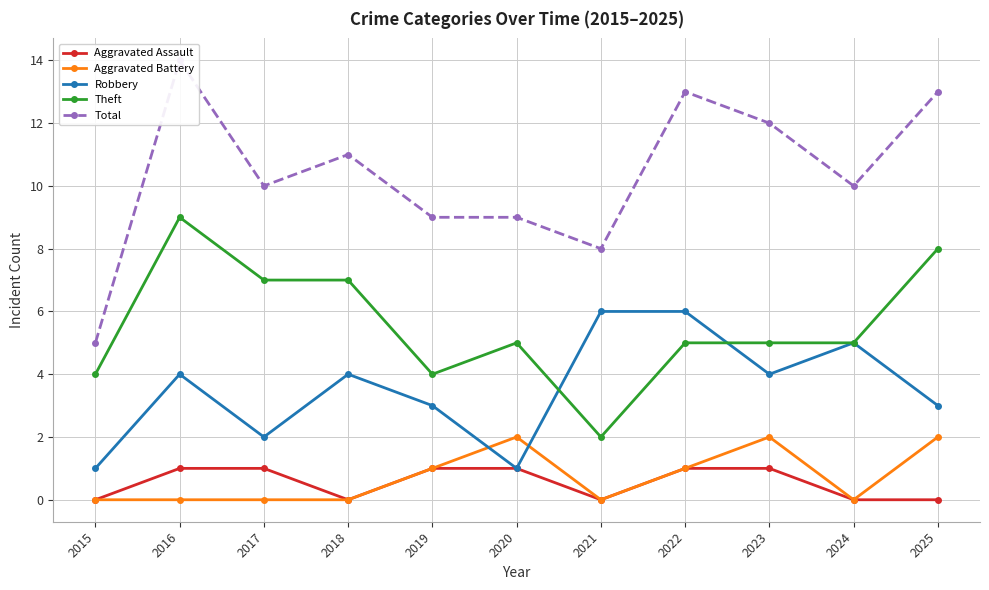

Reading right to left, what are all the values shown in this chart?

Aggravated Assault: 0	0	1	1	0	1	1	0	1	1	0
Aggravated Battery: 2	0	2	1	0	2	1	0	0	0	0
Robbery: 3	5	4	6	6	1	3	4	2	4	1
Theft: 8	5	5	5	2	5	4	7	7	9	4
Total: 13	10	12	13	8	9	9	11	10	14	5